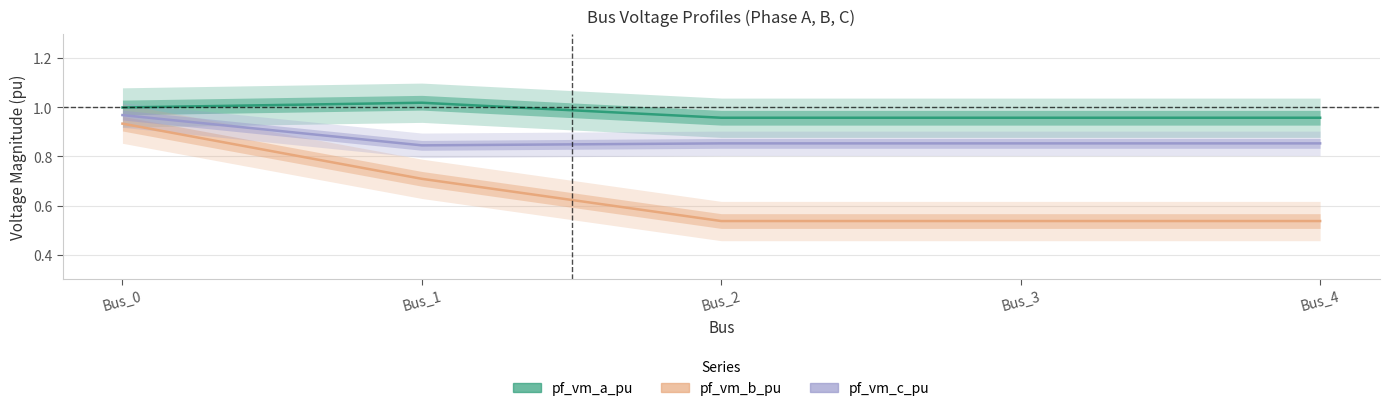

What is the value of the pf_vm_a_pu point at the 4th from the left?

1.0